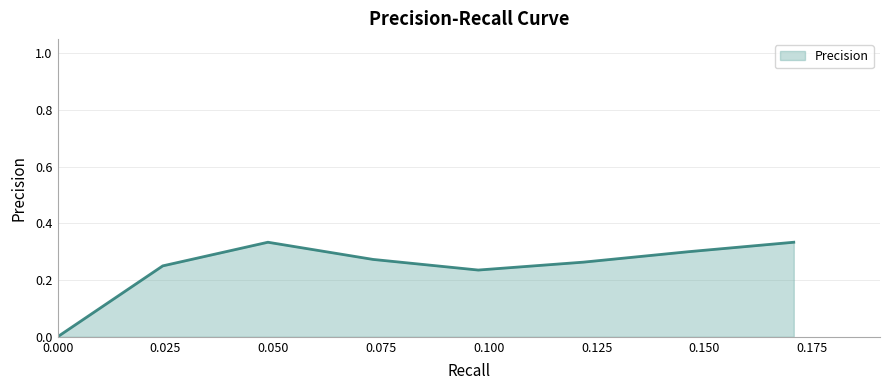

How many positive values are there?

7